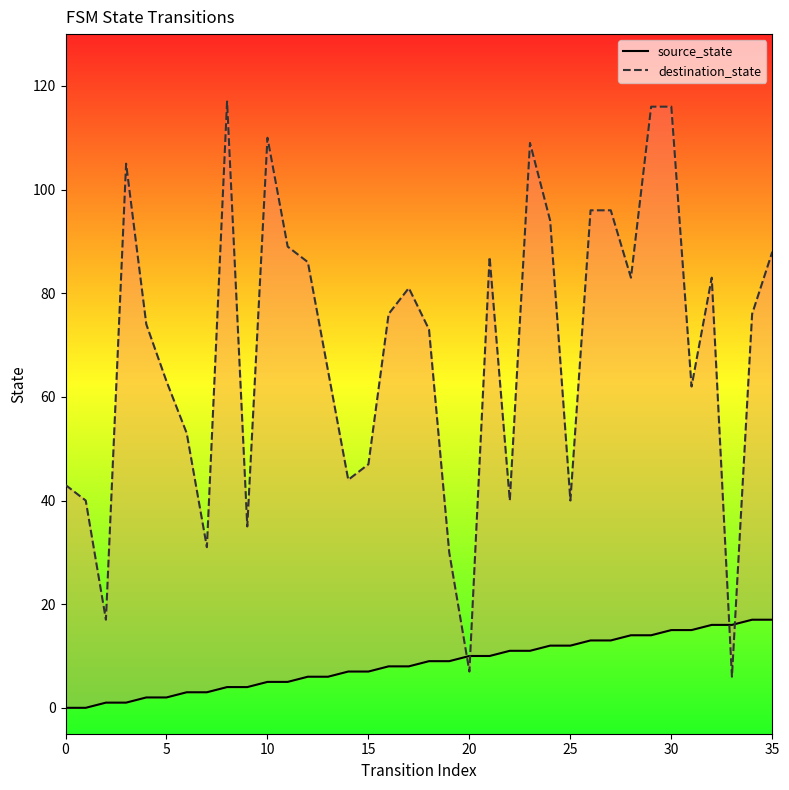

The value of destination_state at 33 is 1. True or false?

False